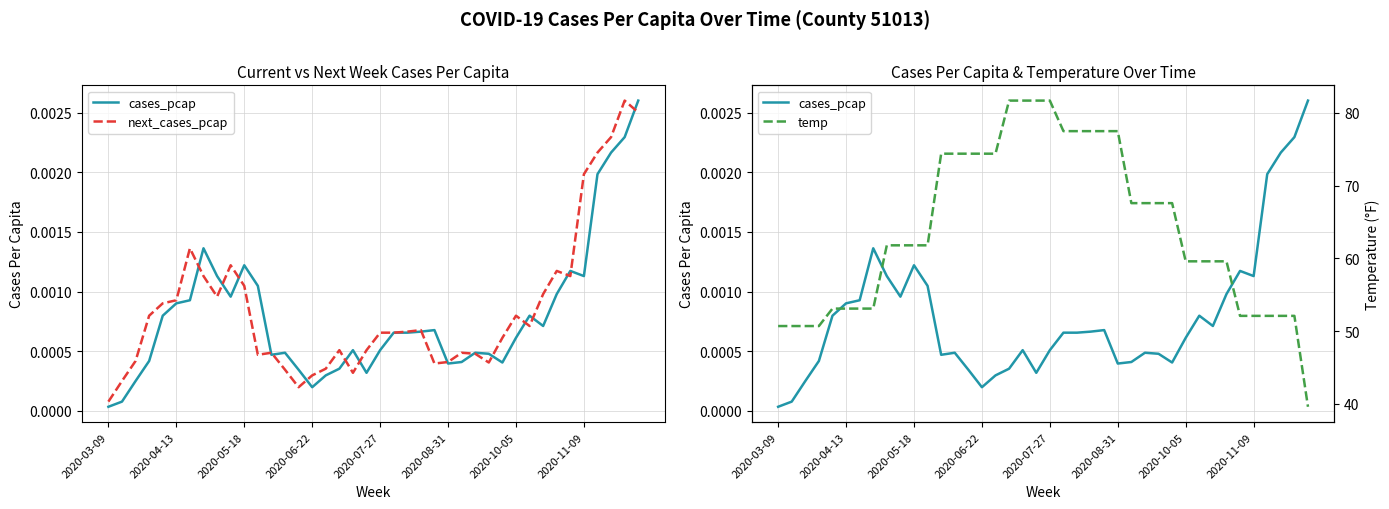

Which has a higher value, 2020-07-27 or 21?

2020-07-27